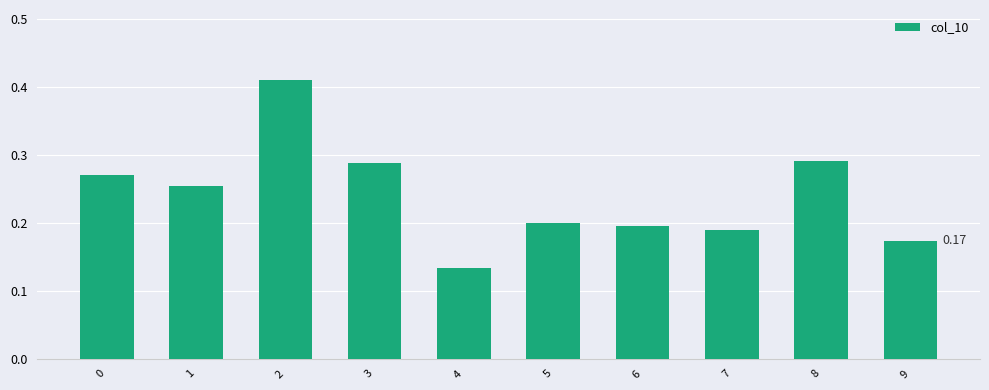

What is the sum of all values?

2.4